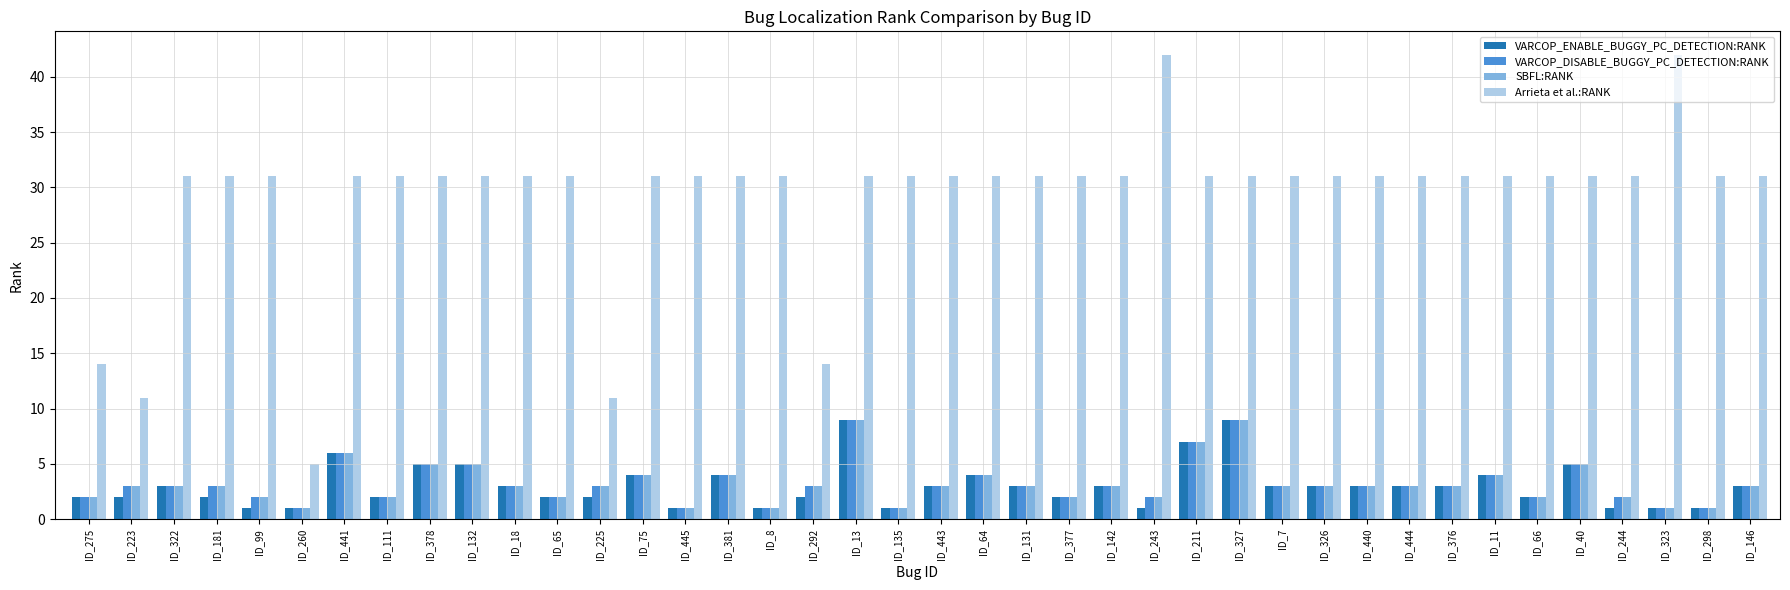

What value does the Arrieta et al.:RANK series have at ID_322?

31